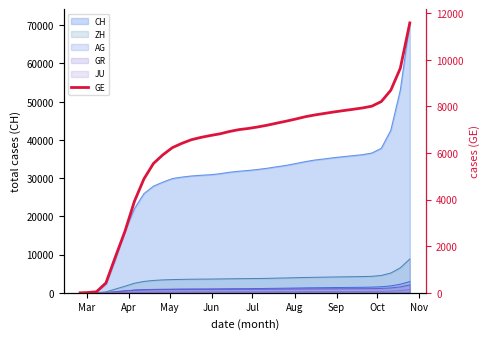

Count the number of categories in the chart.

36